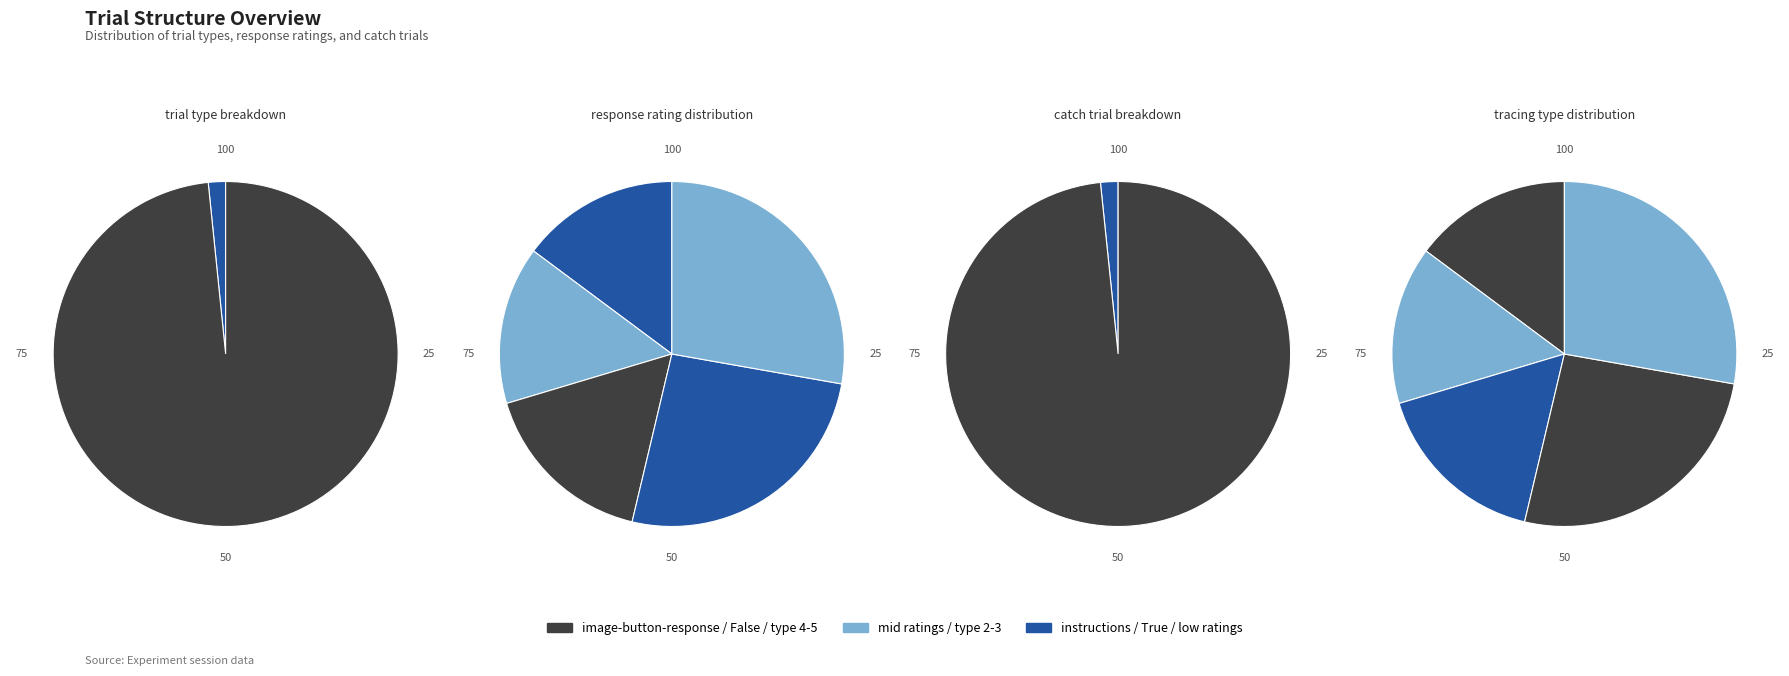

Is there a majority slice in this chart?

Yes